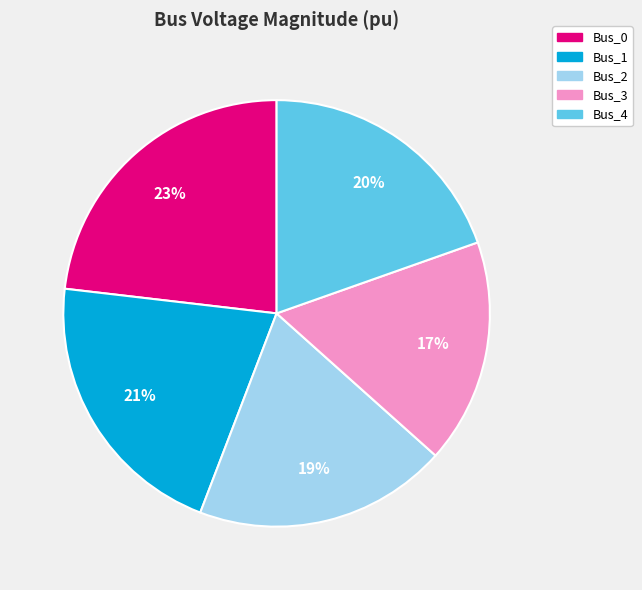

Between Bus_3 and Bus_1, which is larger?

Bus_1